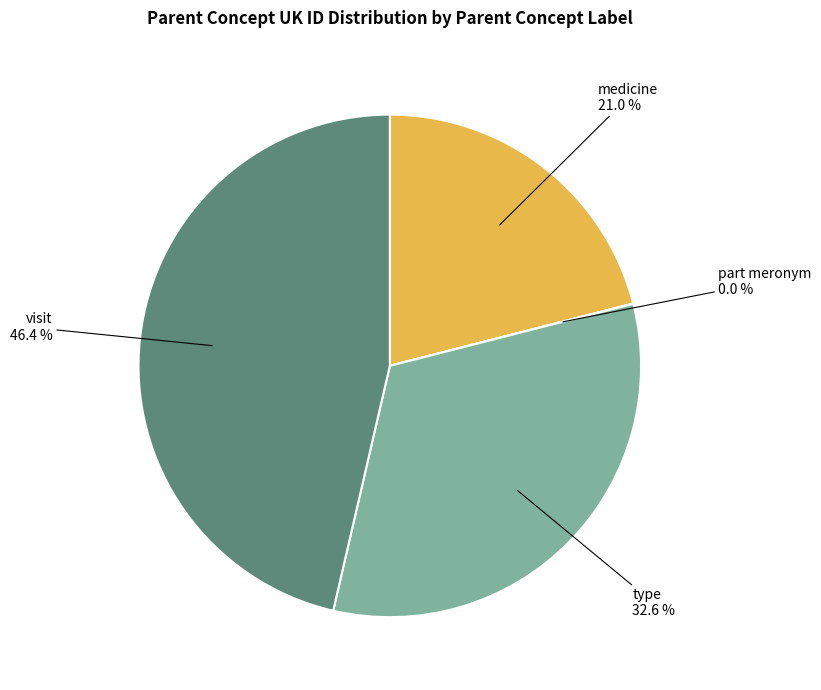

Is there any slice that represents more than half of the pie?

No